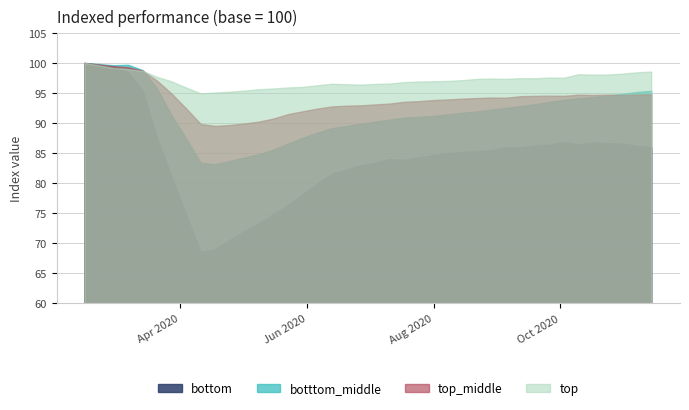

Reading left to right, list all the values displayed in this chart.

bottom: 0=100.0	1=99.7	2=99.3	3=98.5	4=95.4	5=87.4	6=81.0	7=74.6	8=68.5	9=69.0	10=70.5	11=71.9	12=73.3	13=74.8	14=76.3	15=78.1	16=79.9	17=81.5	18=82.2	19=82.9	20=83.4	21=84.0	22=83.9	23=84.3	24=84.7	25=85.0	26=85.2	27=85.3	28=85.5	29=86.0	30=85.9	31=86.2	32=86.4	33=86.8	34=86.4	35=86.7	36=86.6	37=86.5	38=86.2	39=85.9
botttom_middle: 0=100.0	1=99.8	2=99.6	3=99.7	4=98.8	5=95.7	6=91.2	7=87.4	8=83.3	9=83.1	10=83.7	11=84.2	12=84.8	13=85.5	14=86.5	15=87.5	16=88.3	17=89.1	18=89.5	19=89.9	20=90.2	21=90.5	22=90.9	23=91.0	24=91.2	25=91.4	26=91.7	27=91.9	28=92.2	29=92.5	30=92.8	31=93.1	32=93.5	33=93.8	34=94.1	35=94.3	36=94.6	37=94.8	38=95.2	39=95.3
top_middle: 0=100.0	1=99.7	2=99.5	3=99.3	4=98.7	5=97.0	6=94.9	7=92.4	8=89.8	9=89.5	10=89.7	11=89.9	12=90.2	13=90.7	14=91.5	15=91.9	16=92.4	17=92.7	18=92.9	19=92.9	20=93.1	21=93.2	22=93.5	23=93.6	24=93.8	25=93.9	26=94.0	27=94.2	28=94.2	29=94.2	30=94.5	31=94.5	32=94.5	33=94.5	34=94.7	35=94.7	36=94.7	37=94.6	38=94.7	39=94.8
top: 0=100.0	1=99.6	2=99.2	3=99.0	4=98.7	5=97.7	6=96.9	7=95.9	8=94.9	9=95.1	10=95.2	11=95.4	12=95.6	13=95.7	14=95.9	15=96.0	16=96.3	17=96.5	18=96.5	19=96.4	20=96.5	21=96.6	22=96.8	23=96.9	24=96.9	25=97.0	26=97.1	27=97.3	28=97.4	29=97.3	30=97.5	31=97.4	32=97.6	33=97.5	34=98.1	35=98.0	36=98.1	37=98.2	38=98.4	39=98.6